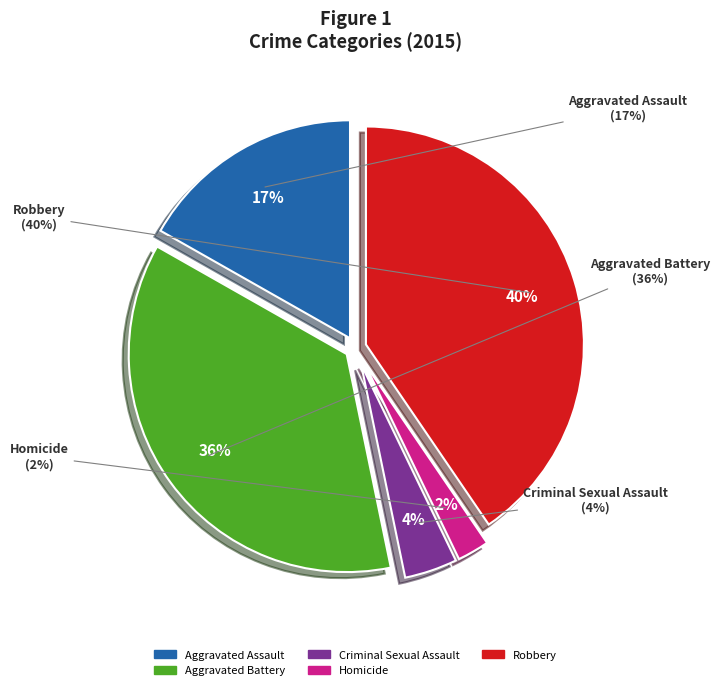

Rank the categories by value from highest to lowest.

Robbery, Aggravated Battery, Aggravated Assault, Criminal Sexual Assault, Homicide